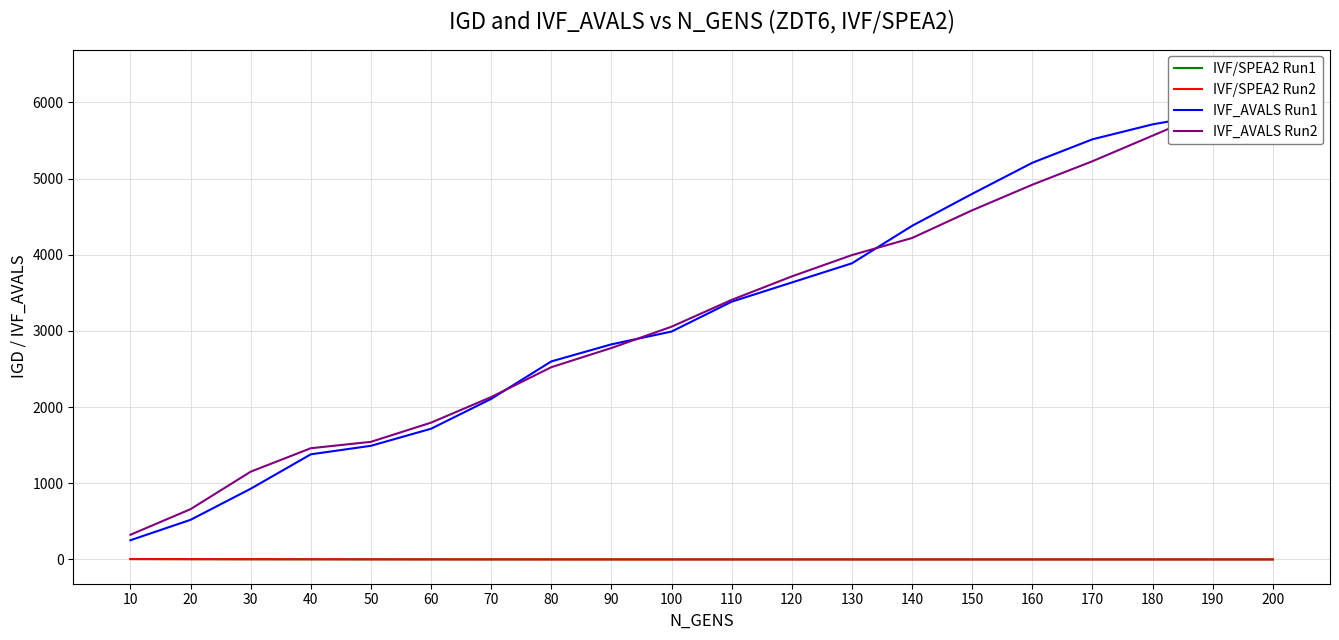

Does the chart have visible grid lines?

Yes